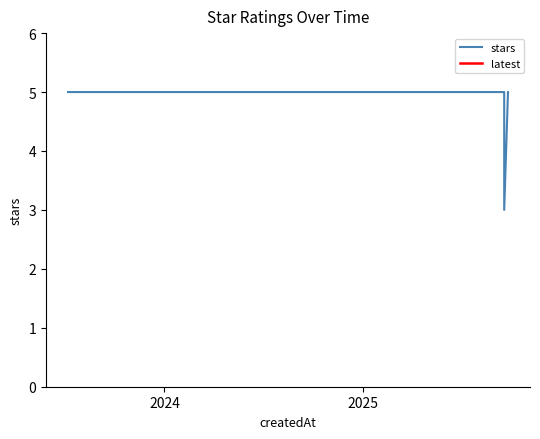

How many lines are shown in the chart?

1